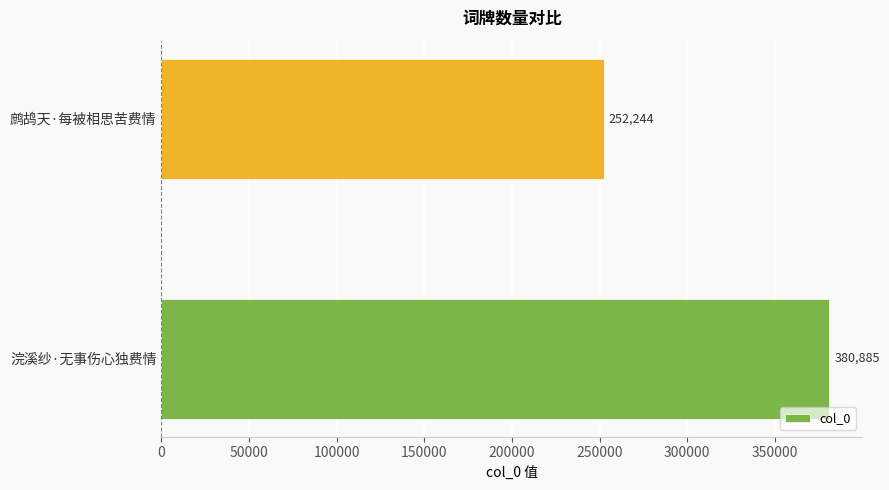

Which has a higher value, 鹧鸪天·每被相思苦费情 or 浣溪纱·无事伤心独费情?

浣溪纱·无事伤心独费情